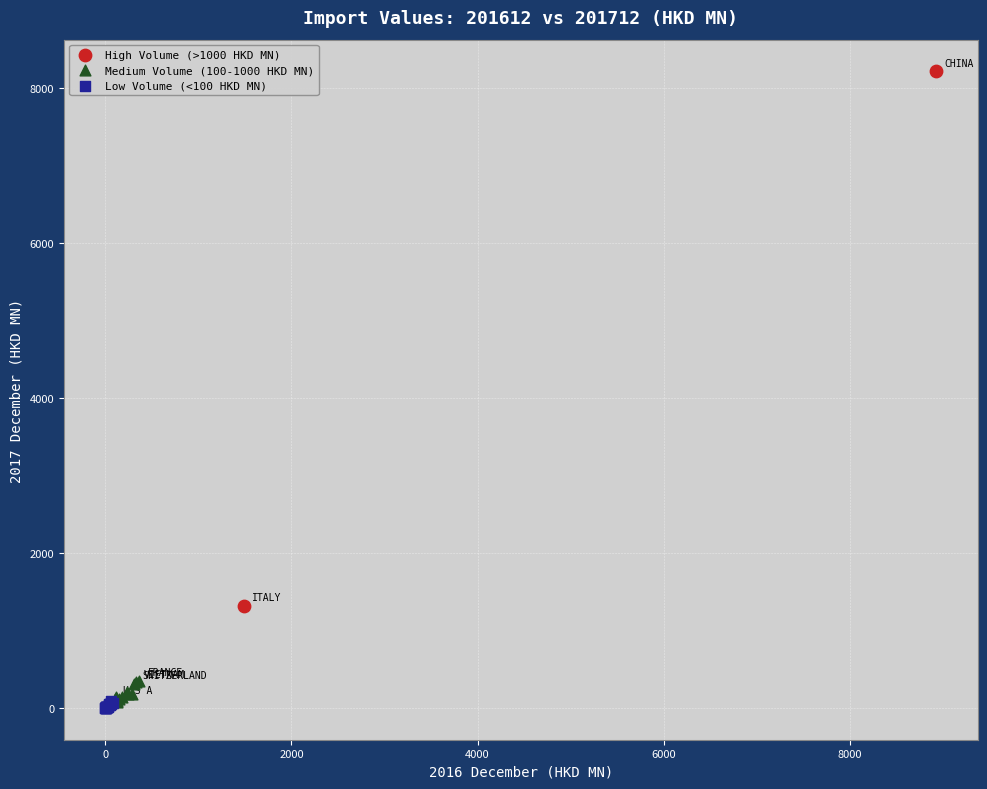

What are all the series names shown in the legend?

High Volume (>1000 HKD MN), Medium Volume (100-1000 HKD MN), Low Volume (<100 HKD MN)